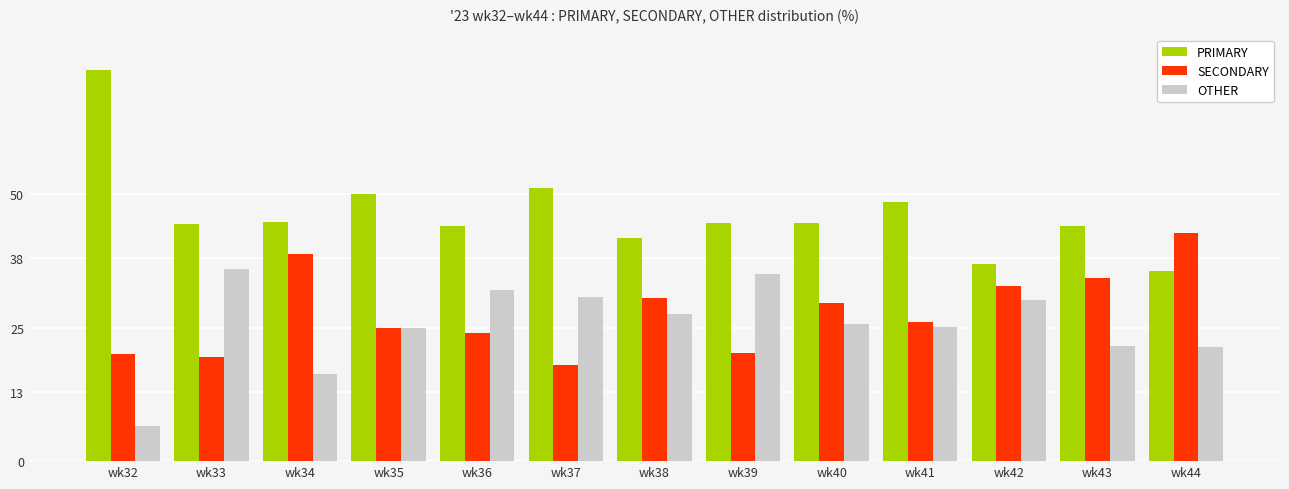

Which series has the largest total across all categories?

PRIMARY